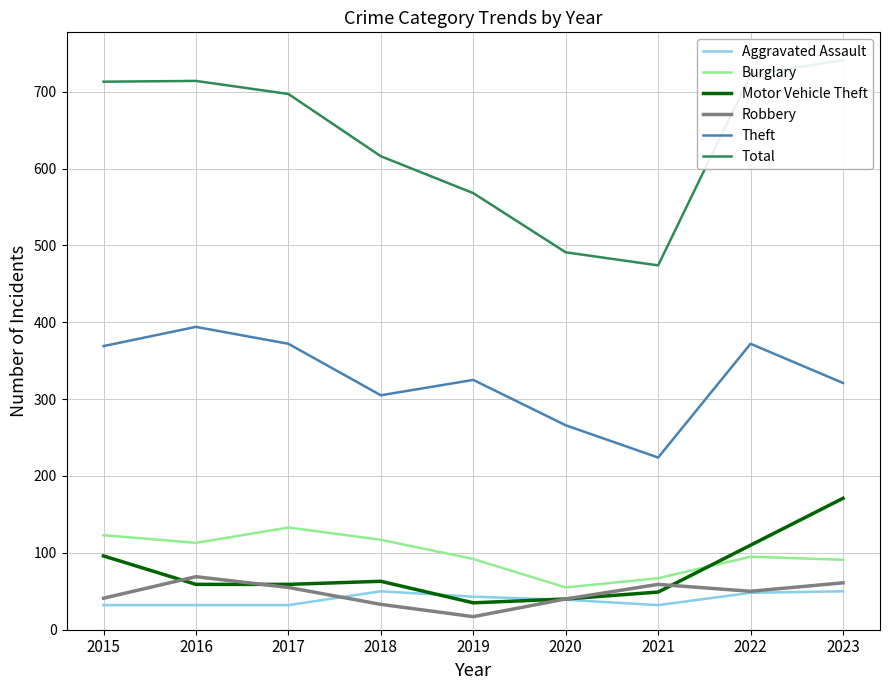

What is the value of the Burglary point at the 1st from the left?

123